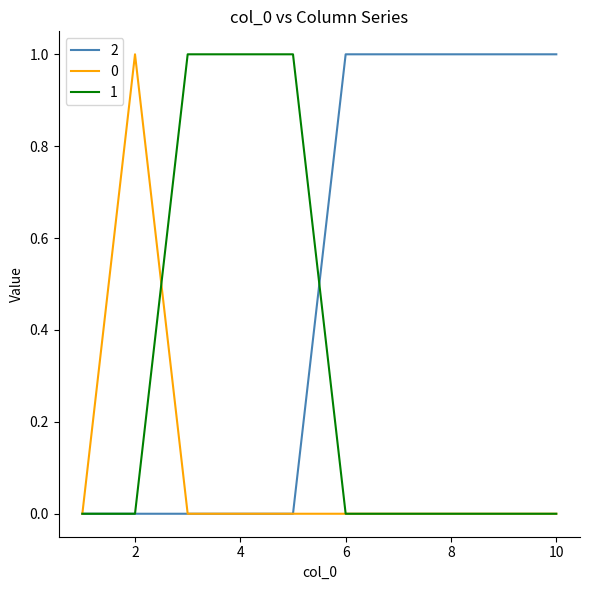

Rank the series by their average value, from highest to lowest.

2, 1, 0